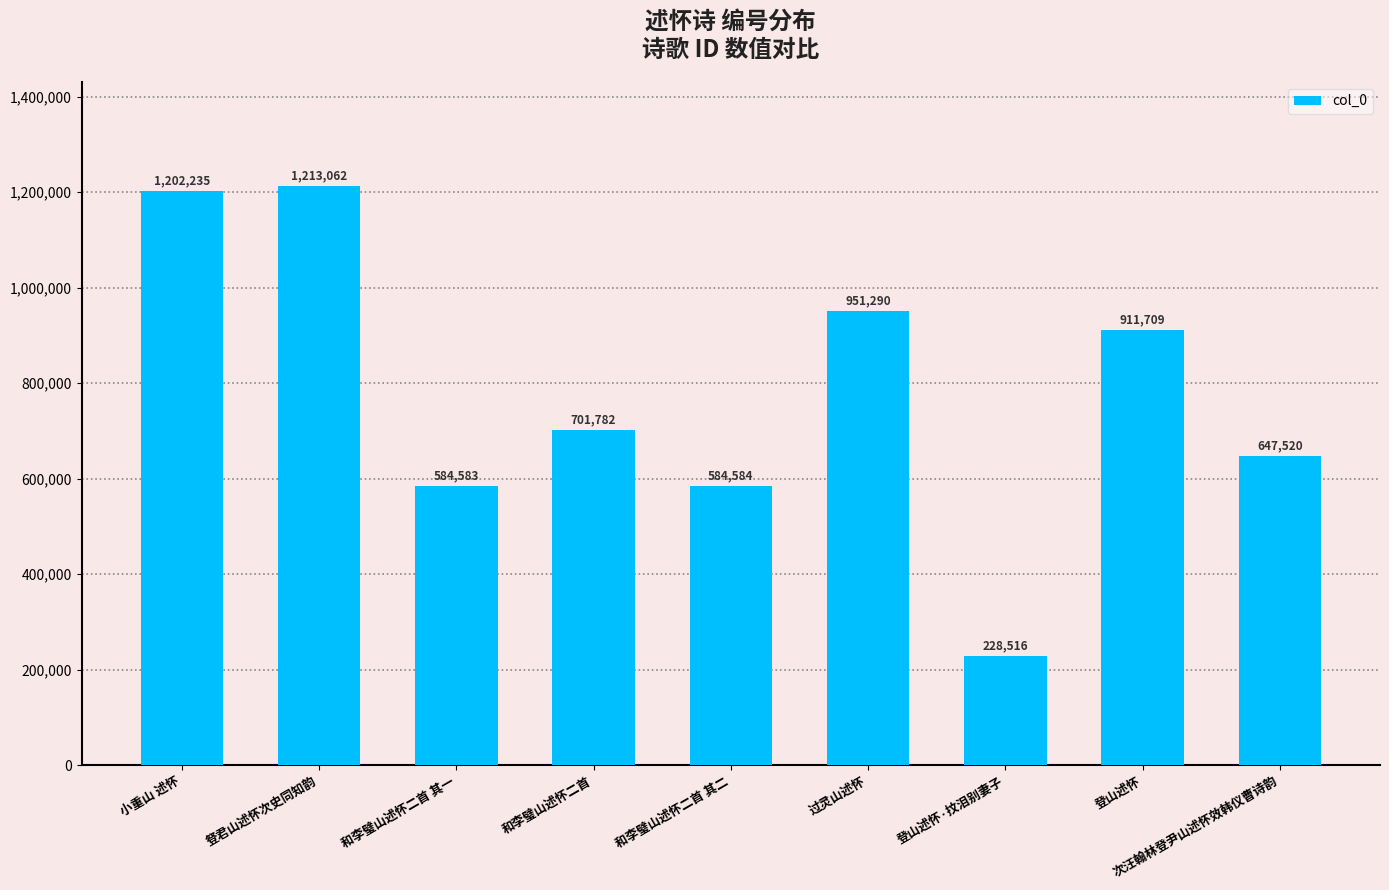

What is the value of the 9th bar from the left?

647520